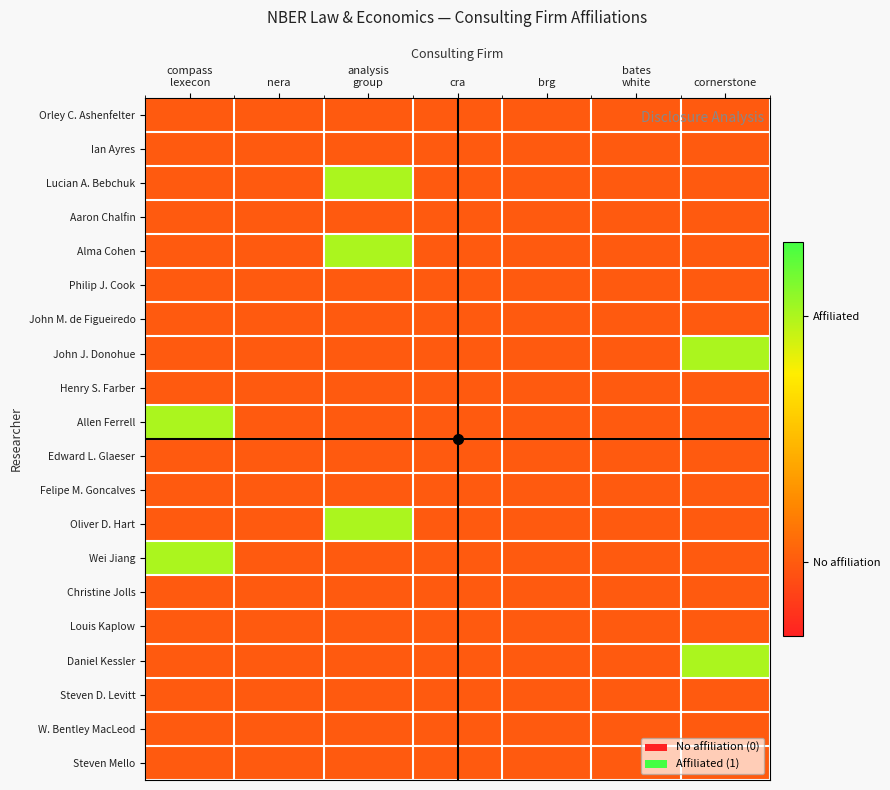

Which label corresponds to the largest value in the chart?

analysis
group